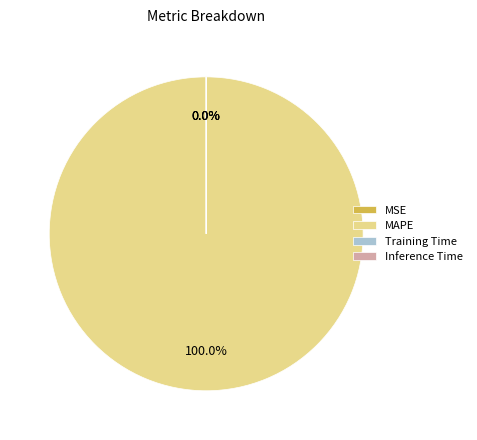

To the nearest percent, what percentage of the pie is MAPE?

100%